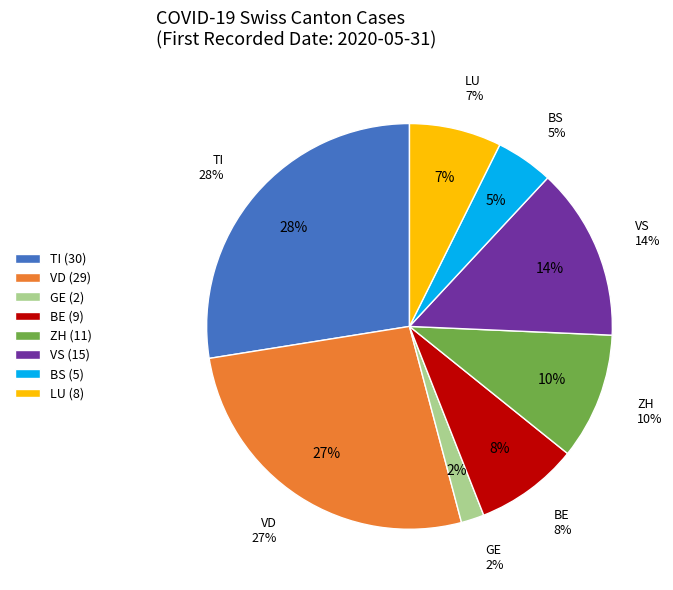

What is the change in value from 2020-05-31 to 2020-06-21?

-61